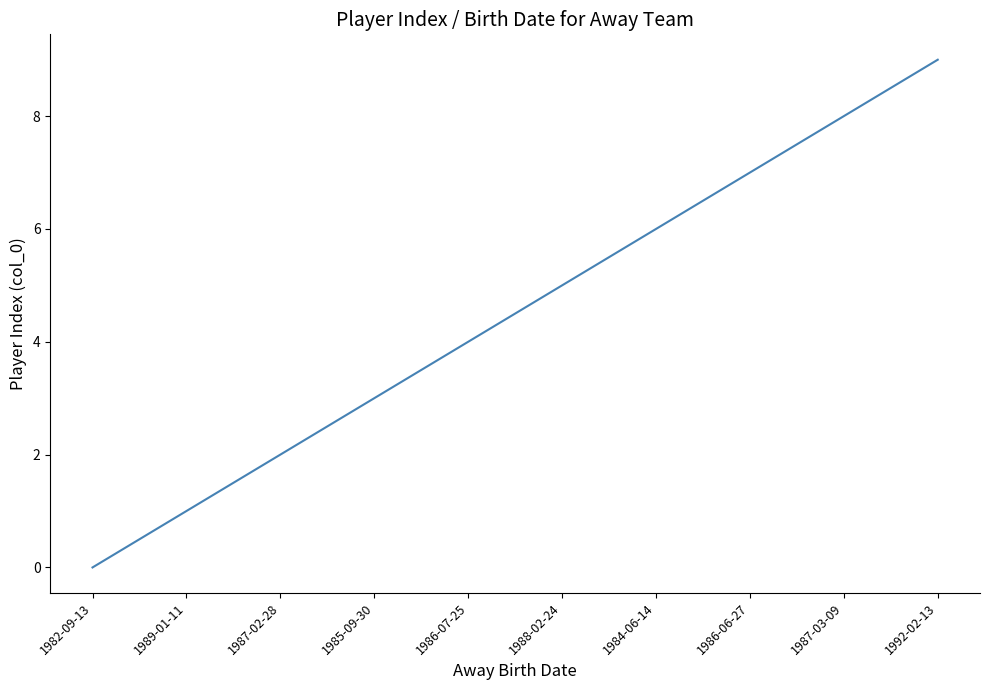

Is this an area chart (filled region under the line)?

No